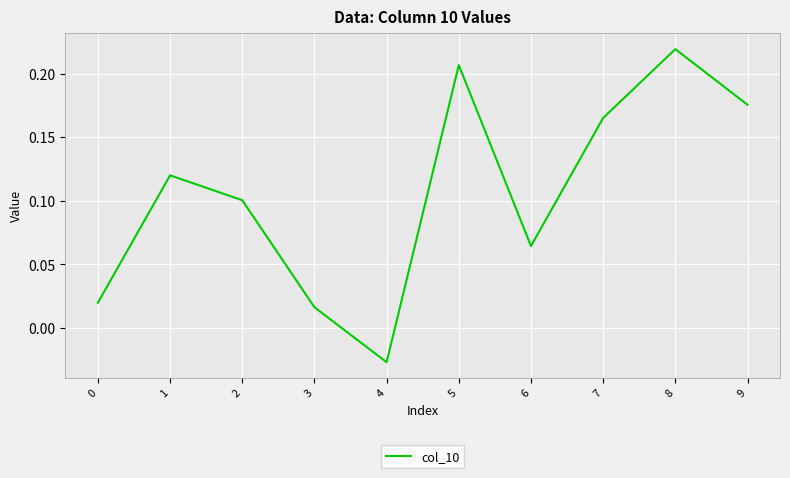

The value at 1 is 0.1. True or false?

True